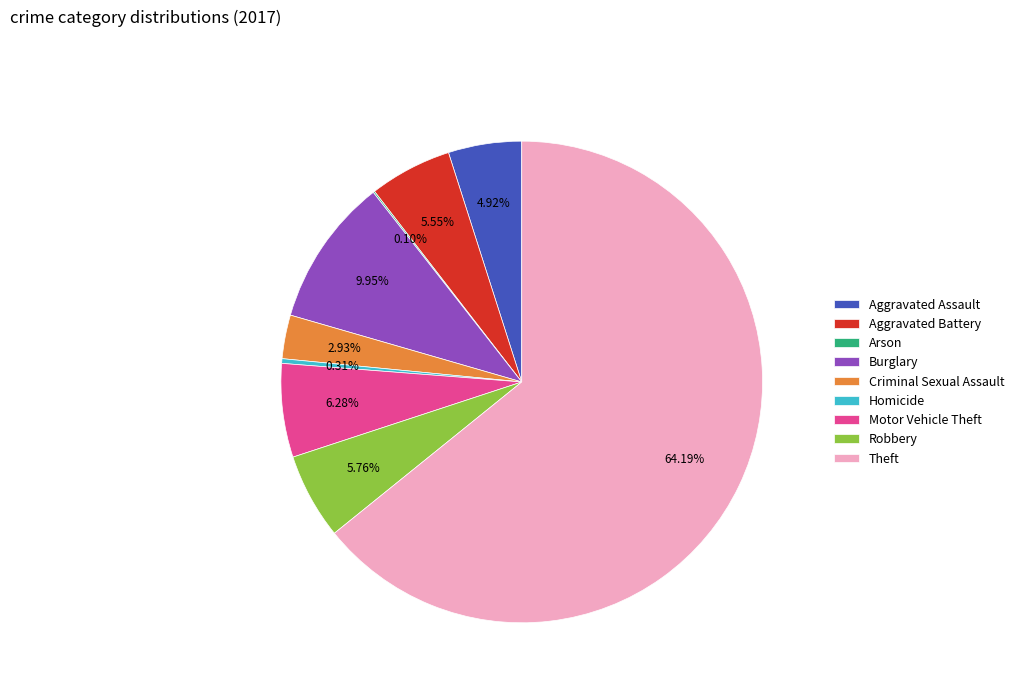

To the nearest percent, what percentage of the pie is Aggravated Assault?

5%